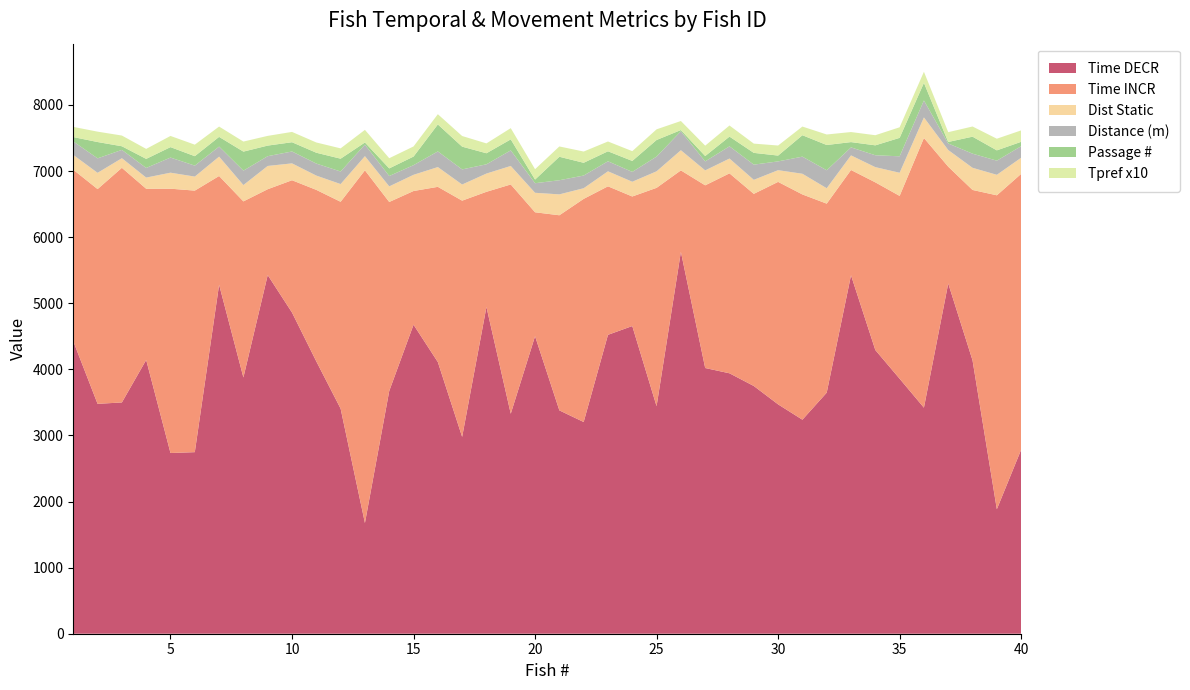

Reading left to right, list all the values displayed in this chart.

Time DECR: 1=4425	2=3478	3=3499	4=4142	5=2734	6=2747	7=5280	8=3877	9=5426	10=4859	11=4120	12=3405	13=1675	14=3672	15=4675	16=4110	17=2978	18=4943	19=3328	20=4501	21=3379	22=3203	23=4522	24=4655	25=3442	26=5777	27=4020	28=3940	29=3748	30=3470	31=3238	32=3647	33=5423	34=4292	35=3858	36=3420	37=5299	38=4136	39=1883	40=2784
Time INCR: 1=2595	2=3249	3=3550	4=2590	5=3999	6=3957	7=1645	8=2664	9=1299	10=2002	11=2595	12=3130	13=5336	14=2860	15=2023	16=2651	17=3574	18=1743	19=3469	20=1875	21=2952	22=3376	23=2247	24=1960	25=3304	26=1233	27=2764	28=3025	29=2907	30=3366	31=3408	32=2860	33=1593	34=2537	35=2766	36=4080	37=1767	38=2578	39=4750	40=4173
Dist_Static: 1=224	2=246	3=145	4=169	5=242	6=212	7=293	8=247	9=352	10=255	11=216	12=268	13=214	14=236	15=245	16=299	17=244	18=276	19=280	20=295	21=316	22=161	23=227	24=223	25=250	26=305	27=226	28=224	29=212	30=177	31=313	32=233	33=221	34=230	35=350	36=311	37=252	38=335	39=310	40=244
Distance(m): 1=204	2=219	3=126	4=146	5=229	6=166	7=152	8=218	9=148	10=180	11=182	12=190	13=175	14=157	15=146	16=237	17=229	18=140	19=236	20=145	21=214	22=192	23=152	24=149	25=223	26=287	27=136	28=185	29=230	30=133	31=259	32=272	33=121	34=180	35=249	36=257	37=99	38=214	39=214	40=175
Passage#: 1=66	2=247	3=55	4=137	5=158	6=143	7=147	8=288	9=160	10=140	11=164	12=194	13=32	14=115	15=130	16=408	17=344	18=167	19=166	20=55	21=355	22=193	23=151	24=166	25=251	26=18	27=81	28=147	29=178	30=88	31=324	32=382	33=80	34=150	35=279	36=266	37=23	38=257	39=156	40=66
Tpref_x10: 1=154	2=157	3=162	4=151	5=169	6=174	7=156	8=152	9=147	10=156	11=155	12=156	13=191	14=154	15=153	16=155	17=161	18=149	19=170	20=157	21=156	22=170	23=148	24=148	25=161	26=137	27=157	28=168	29=140	30=152	31=131	32=159	33=152	34=153	35=160	36=168	37=148	38=154	39=176	40=173